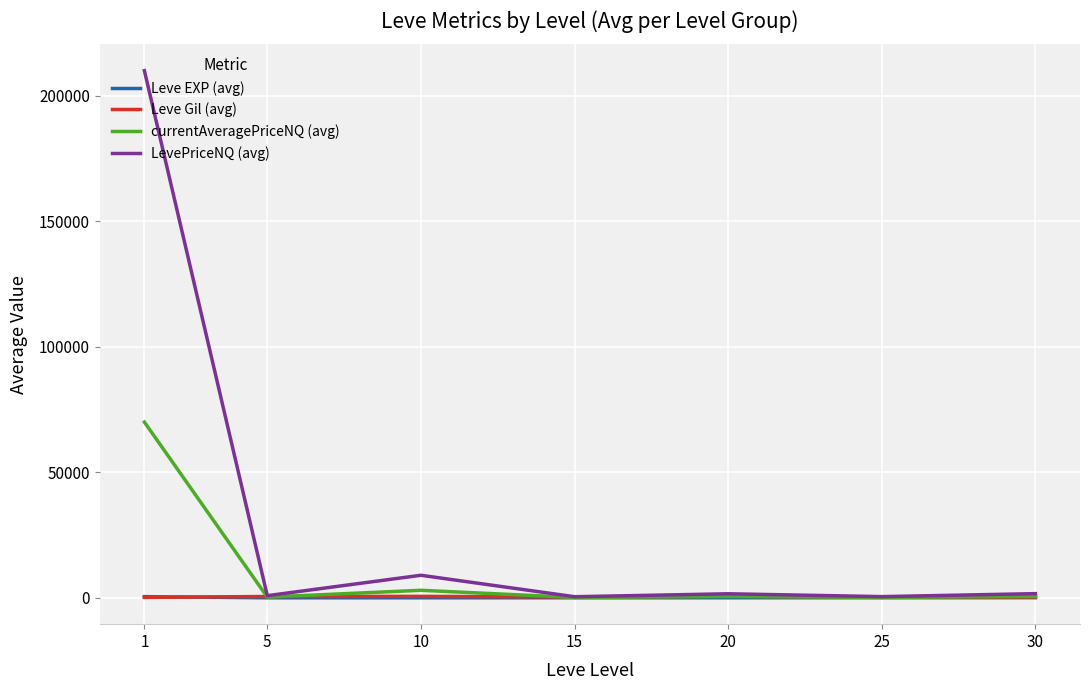

Read the currentAveragePriceNQ (avg) value at 30.

542.9